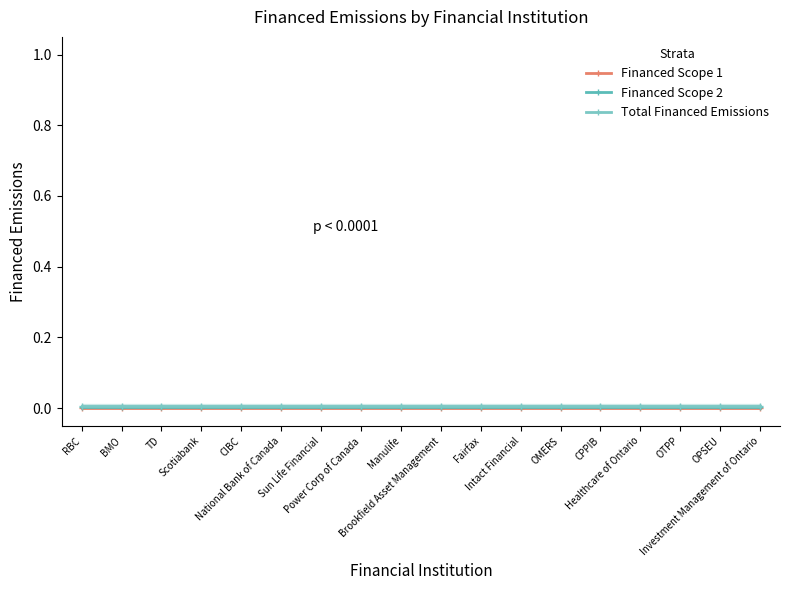

True or false: Financed Scope 1 has more than 1 interior local peaks.

False